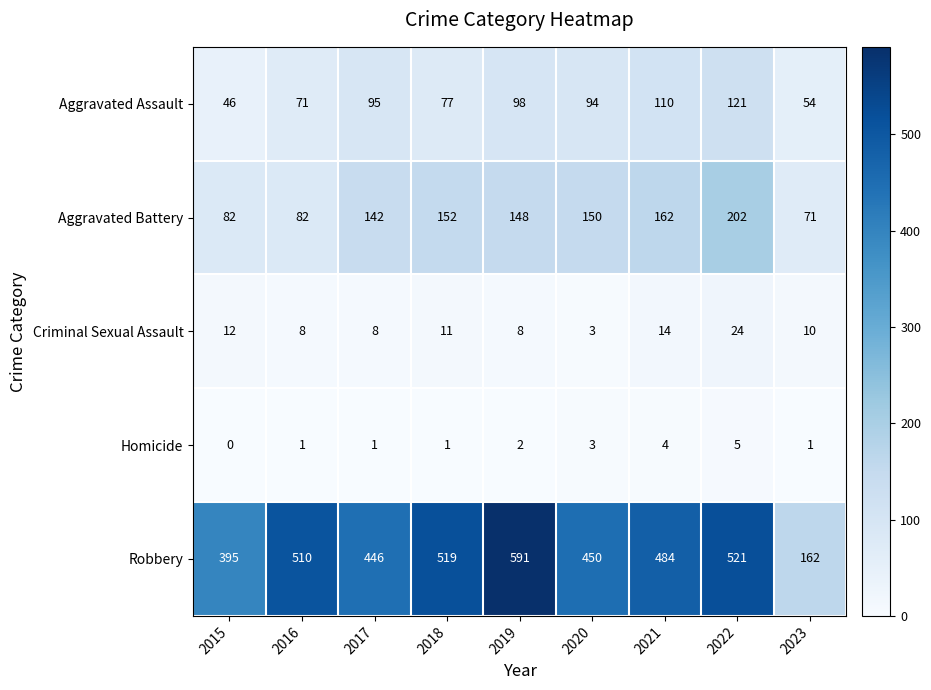

At which category does the chart reach its minimum across all series?

2015